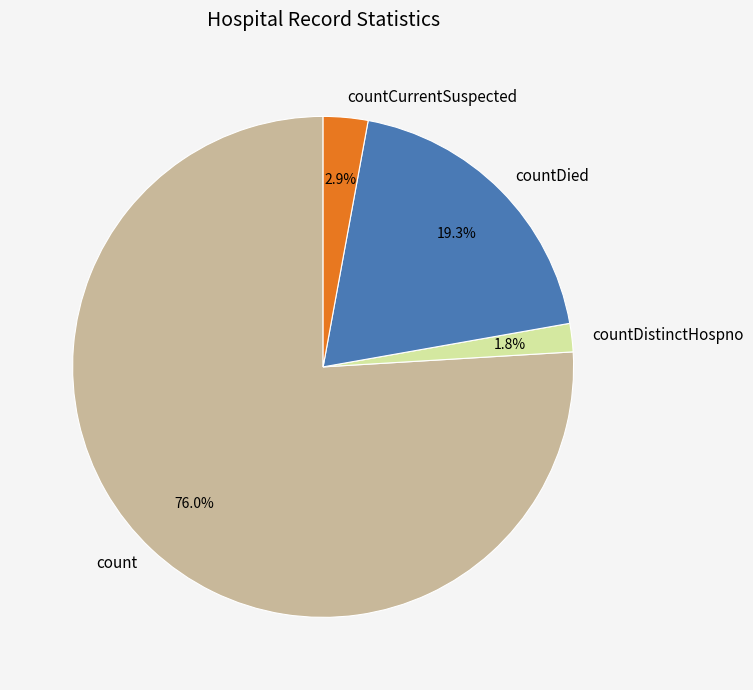

To the nearest percent, what is the average slice percentage?

25%